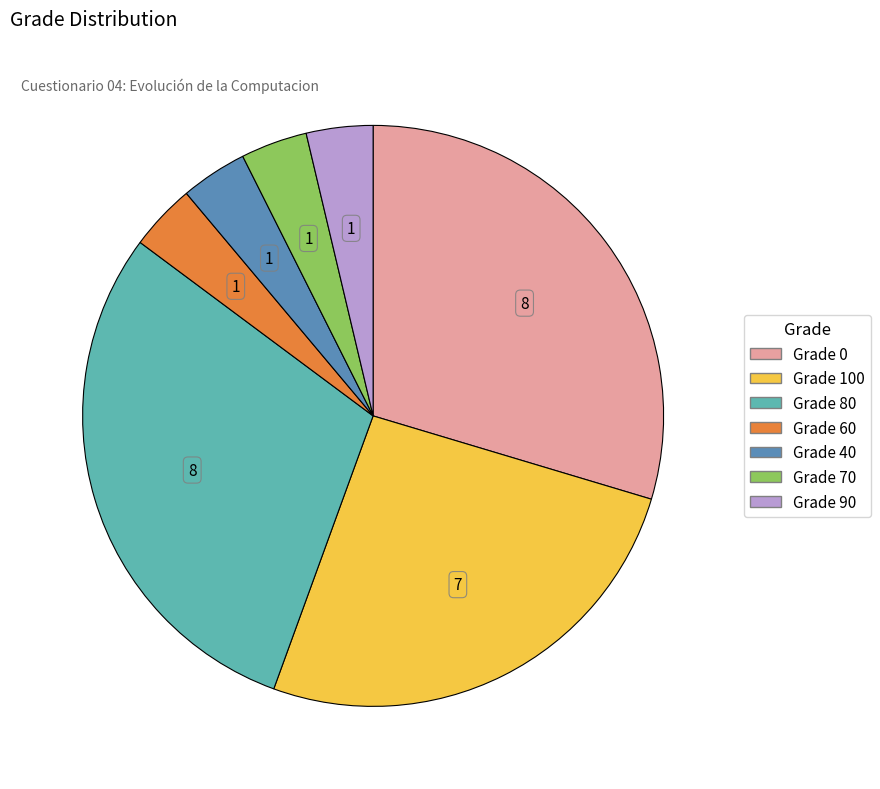

How many slices are in this pie chart?

7